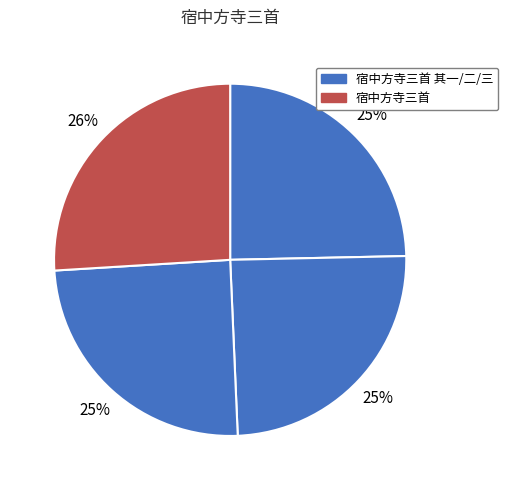

To the nearest percent, what is the average slice percentage?

25%